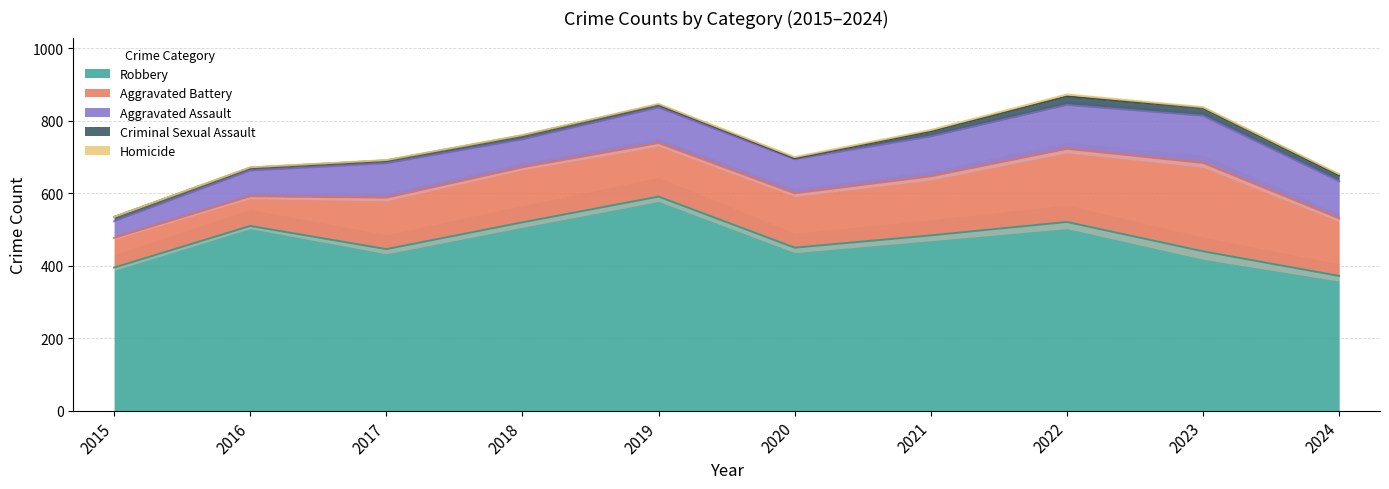

What is the spread (max minus min) of values at 2015?

395